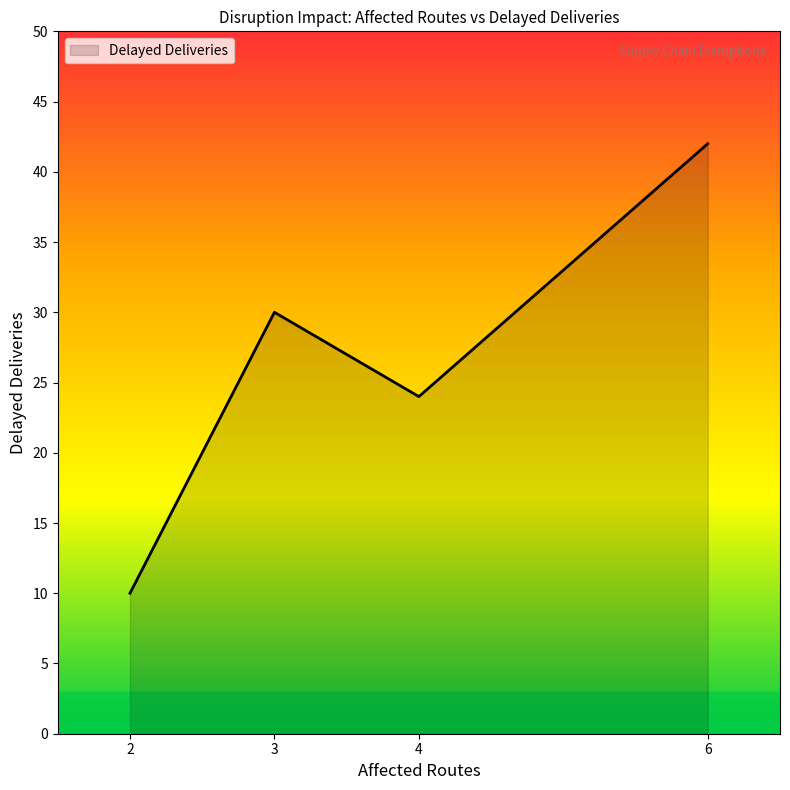

The chart shows a value of 15 at 6. True or false?

False